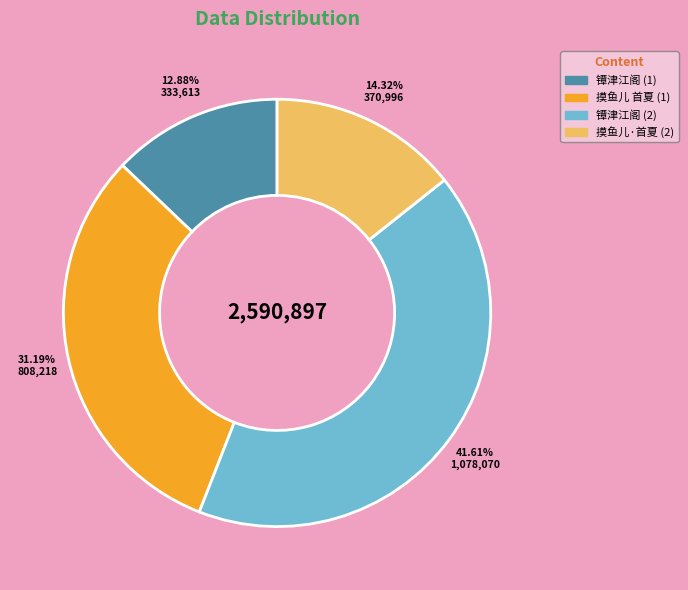

To the nearest percent, what is the difference between the largest and smallest slice percentages?

29%